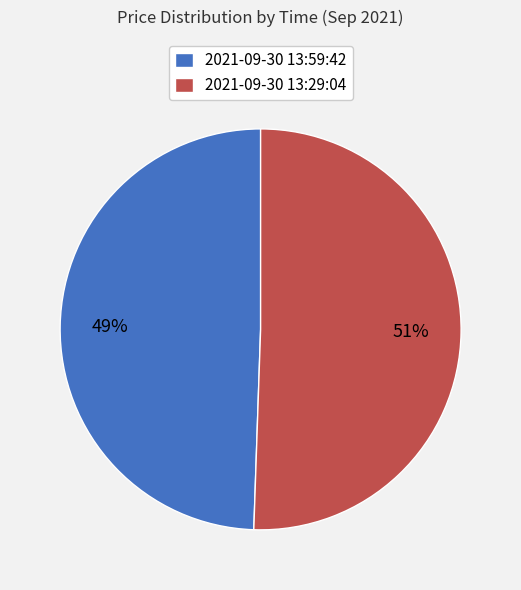

To the nearest percent, what is the combined percentage of 2021-09-30 13:29:04 and 2021-09-30 13:59:42?

100%